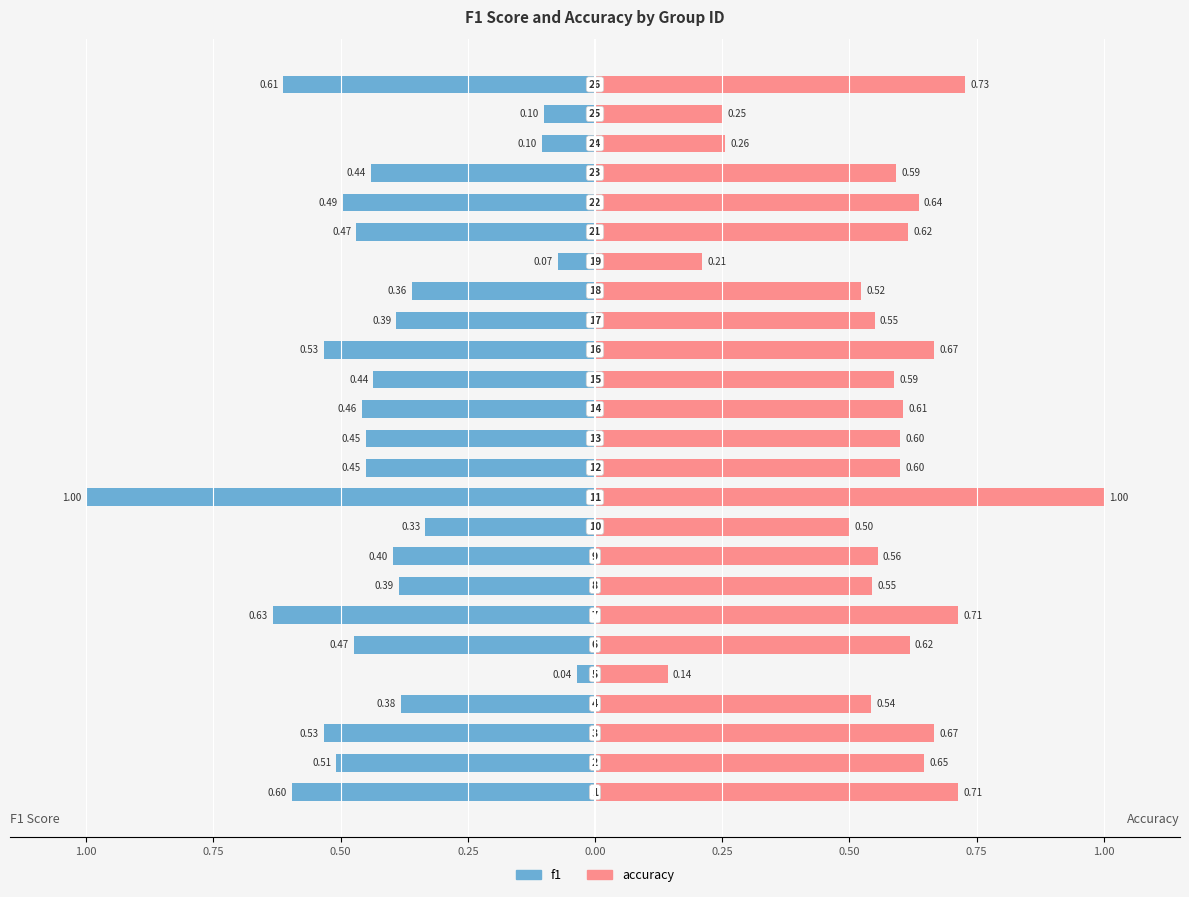

Reading right to left, list all the values displayed in this chart.

f1: -0.6	-0.1	-0.1	-0.4	-0.5	-0.5	-0.1	-0.4	-0.4	-0.5	-0.4	-0.5	-0.5	-0.5	-1.0	-0.3	-0.4	-0.4	-0.6	-0.5	-0.0	-0.4	-0.5	-0.5	-0.6
accuracy: 0.7	0.2	0.3	0.6	0.6	0.6	0.2	0.5	0.6	0.7	0.6	0.6	0.6	0.6	1.0	0.5	0.6	0.5	0.7	0.6	0.1	0.5	0.7	0.6	0.7